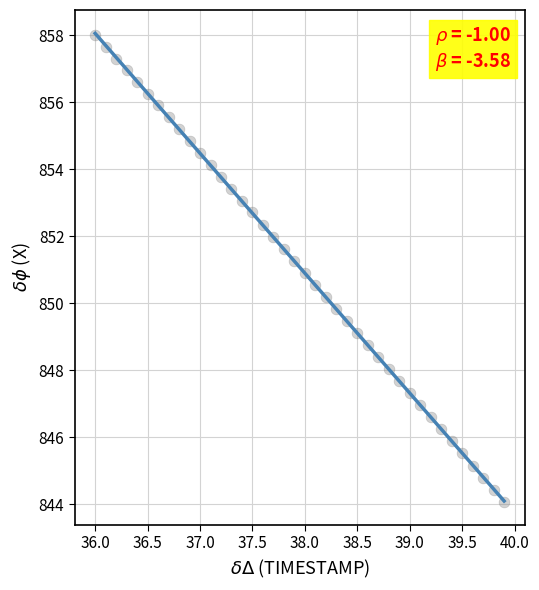

What is the range of Y values (max minus min)?

13.9